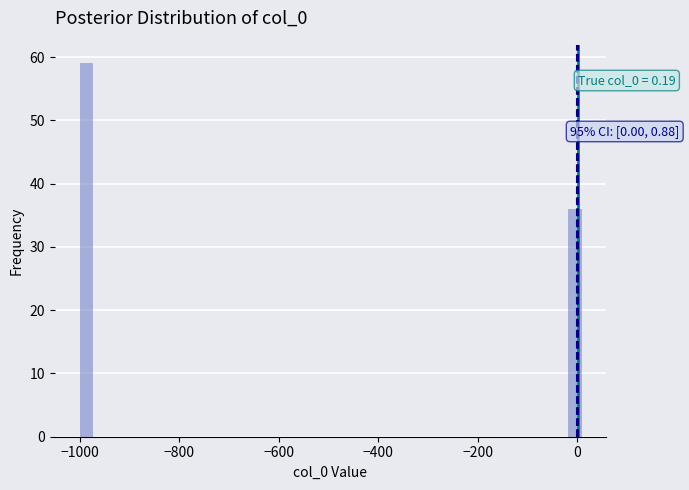

Around what value on the x-axis is the tallest bar? Give the approximate position of its centre, as read against the axis.

-980